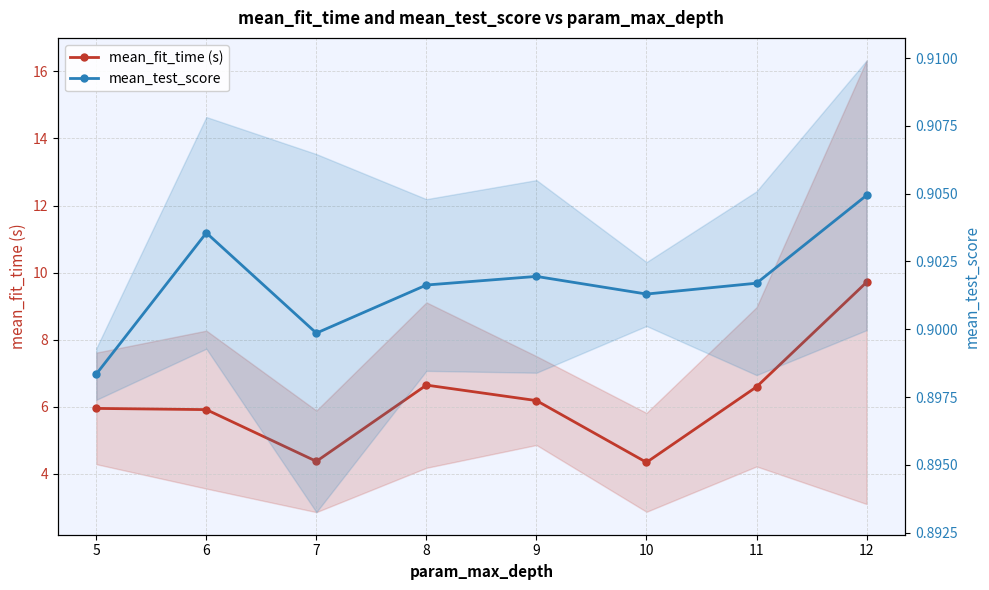

List the series in order of their peak value, lowest first.

mean_test_score, mean_fit_time (s)